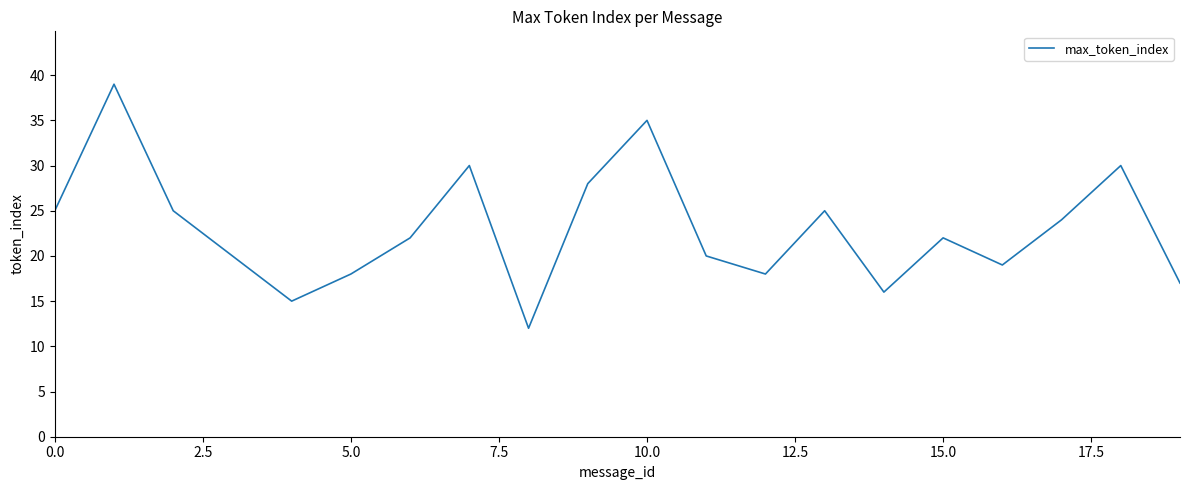

What is the difference between the maximum and minimum values?

27